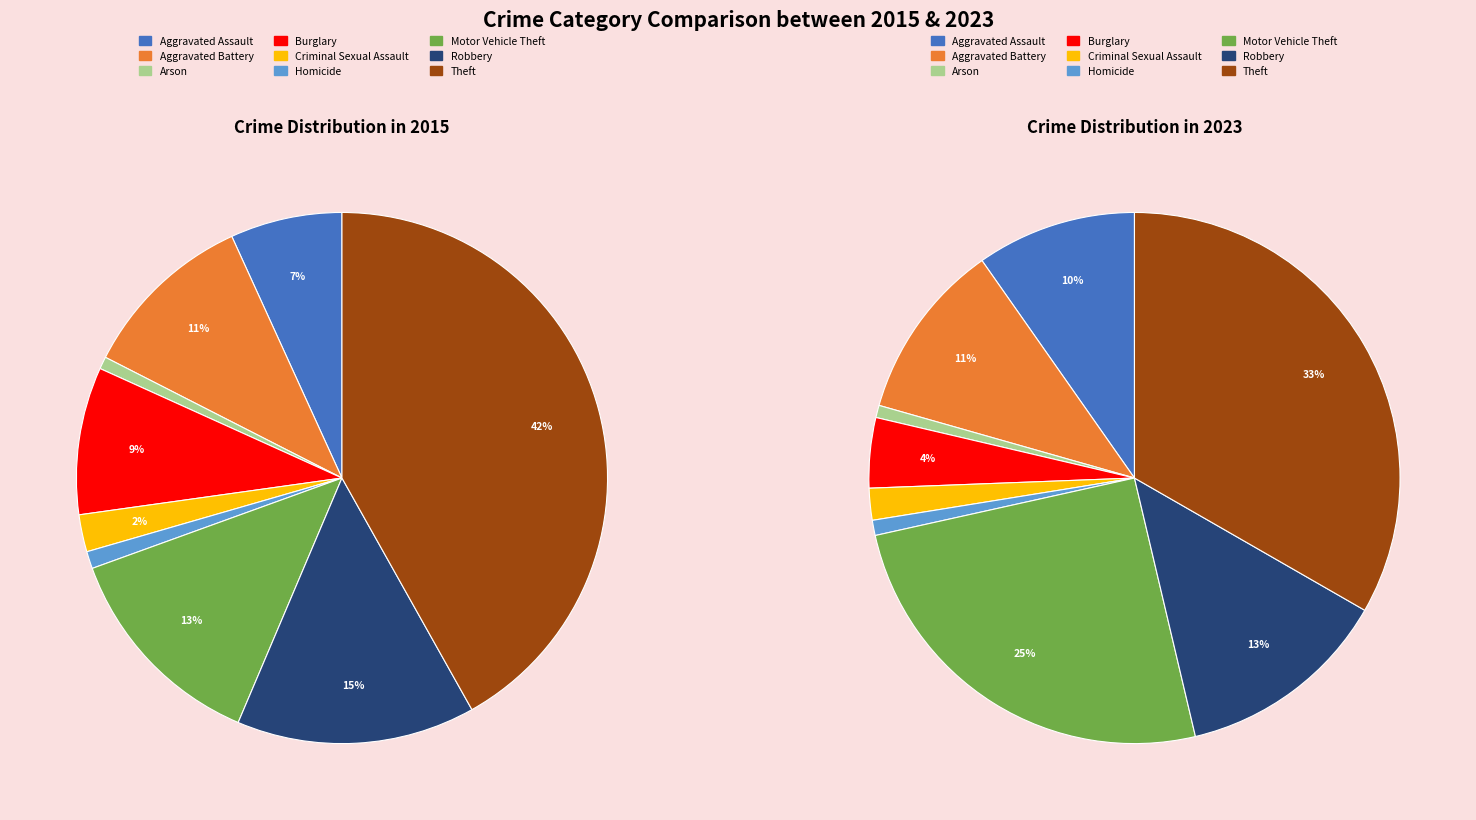

True or false: Criminal Sexual Assault accounts for 1% of the total.

False